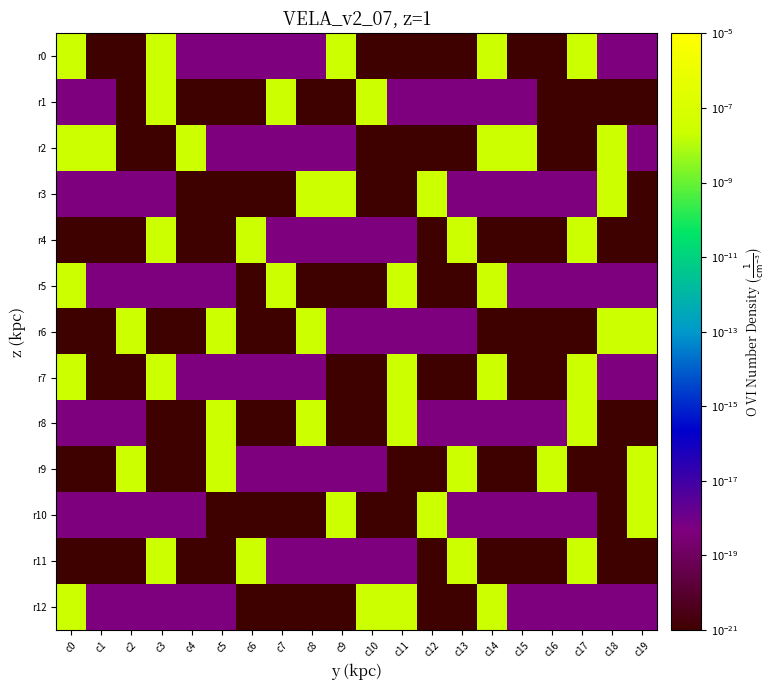

Count the number of categories in the chart.

20